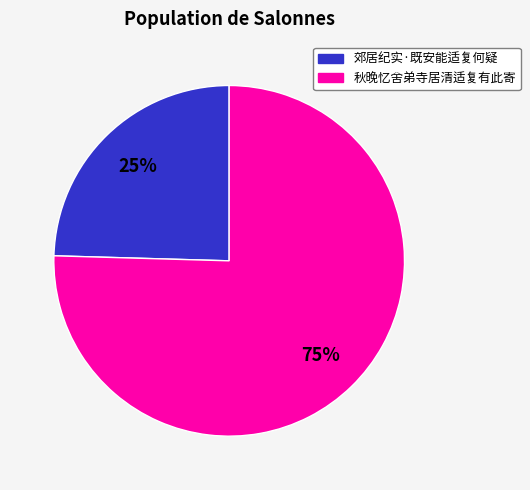

To the nearest percent, what is the average slice percentage?

50%